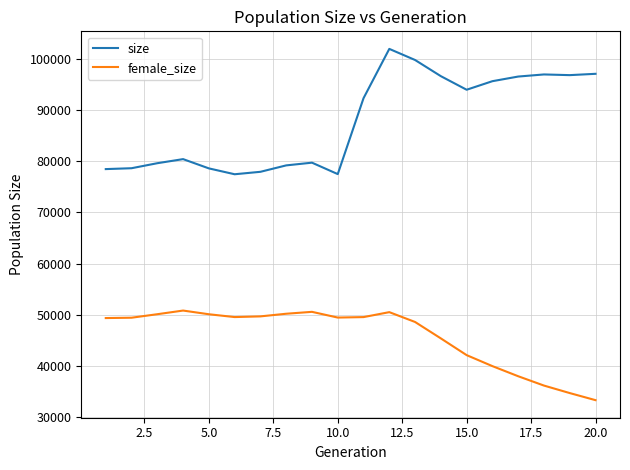

Which series has the largest range (max minus min)?

size